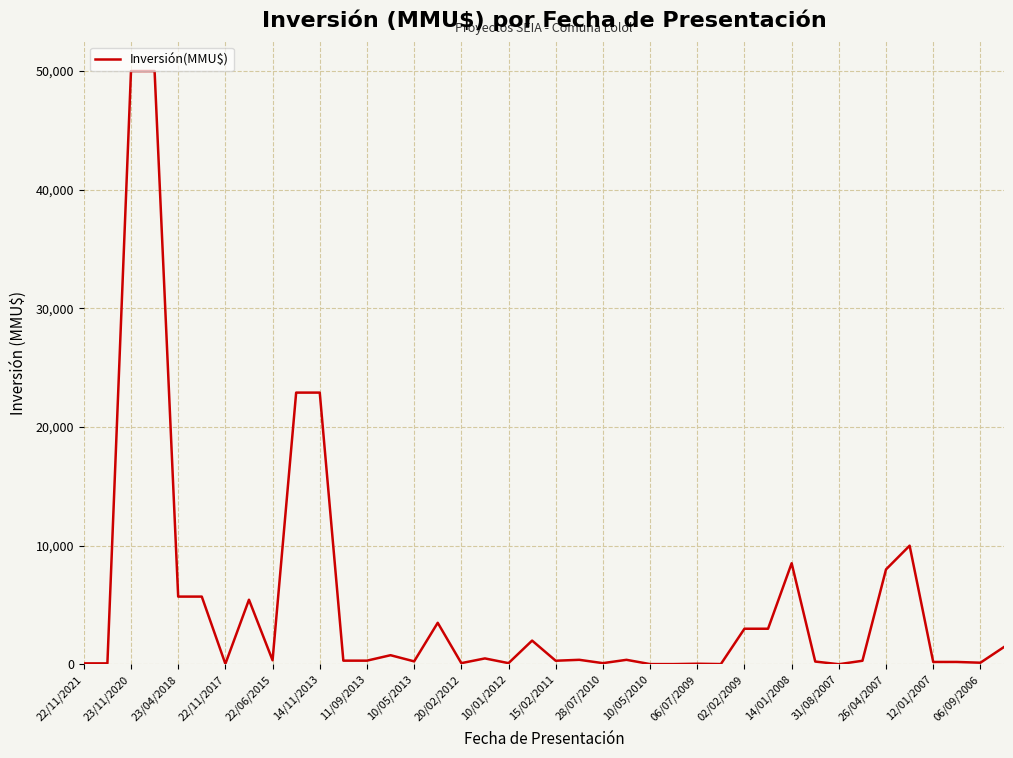

What is the difference between the maximum and minimum values?

49990